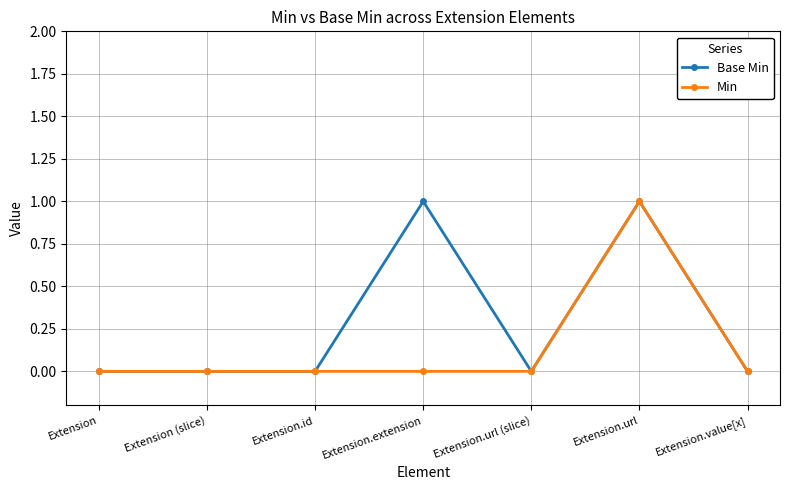

Reading left to right, what are all the values shown in this chart?

Base Min: Extension=0	Extension (slice)=0	Extension.id=0	Extension.extension=1	Extension.url (slice)=0	Extension.url=1	Extension.value[x]=0
Min: Extension=0	Extension (slice)=0	Extension.id=0	Extension.extension=0	Extension.url (slice)=0	Extension.url=1	Extension.value[x]=0